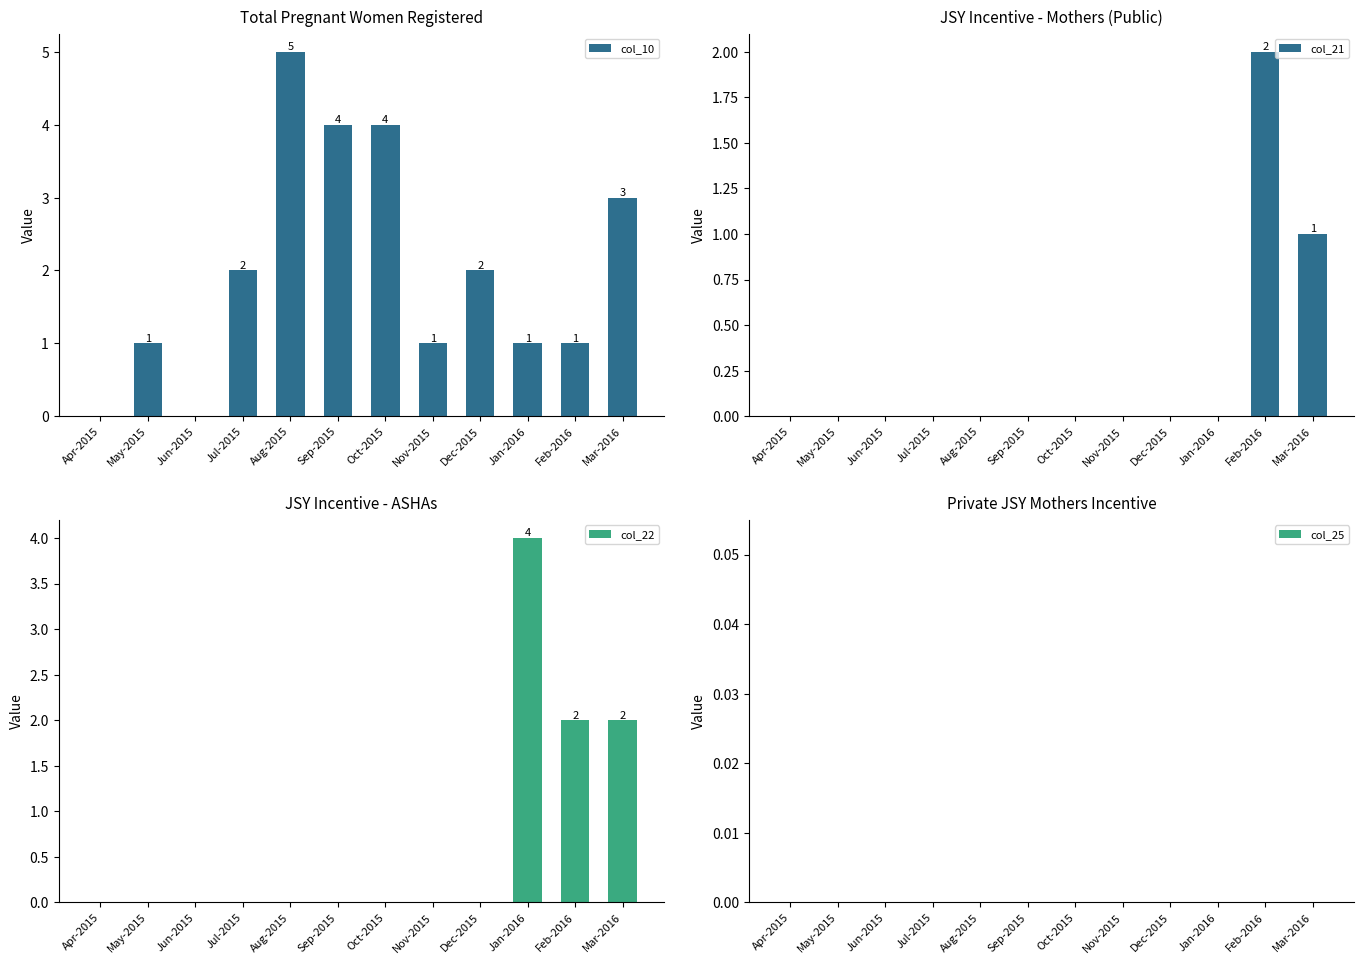

Which series has the largest total across all categories?

col_10